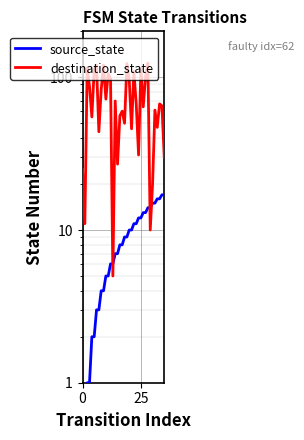

At how many categories does at least one series exceed 76?

14